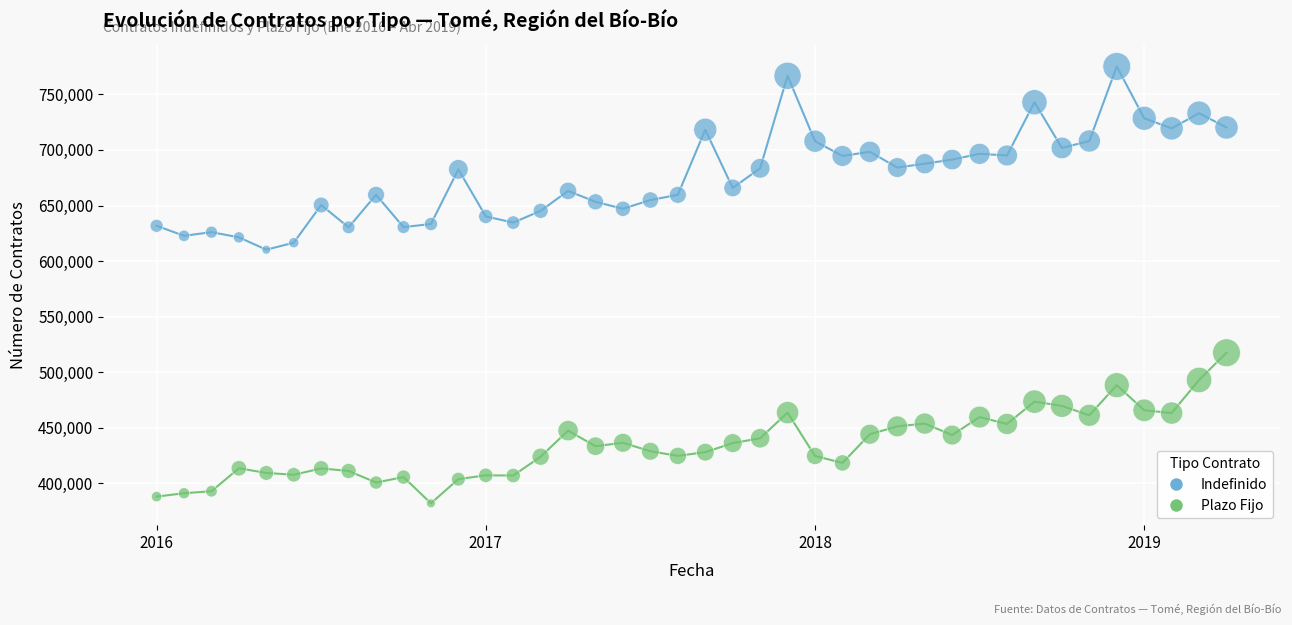

What are all the series names shown in the legend?

Indefinido, Plazo Fijo